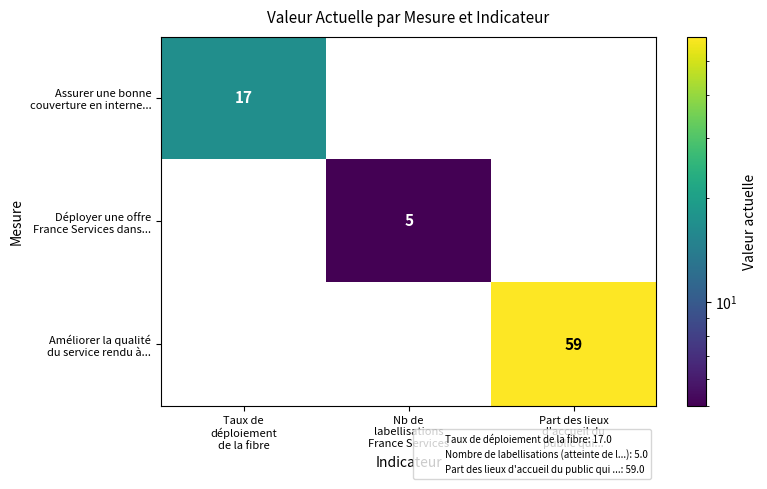

What is the greatest value displayed?

59